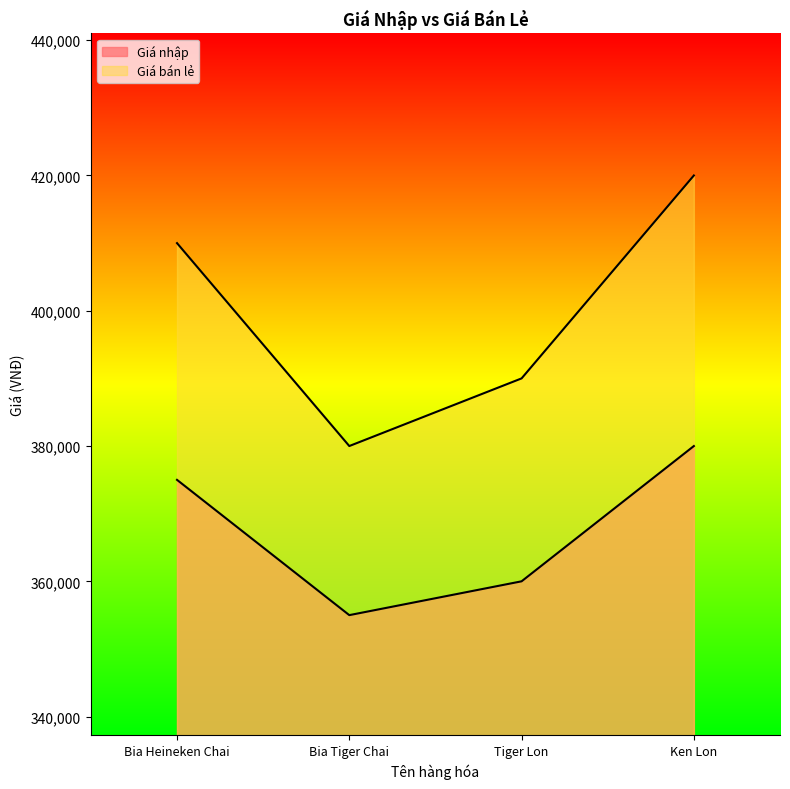

How many series are shown in this chart?

2